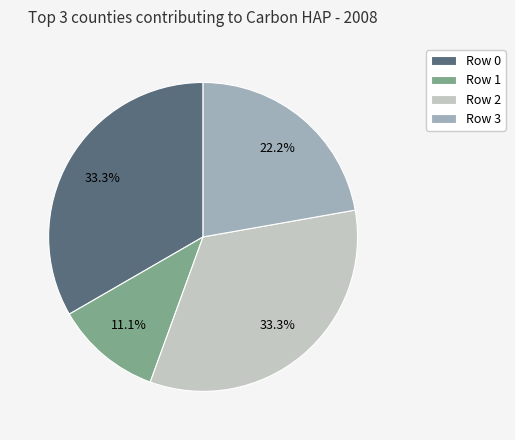

To the nearest percent, what is the difference between the largest and smallest slice percentages?

22%